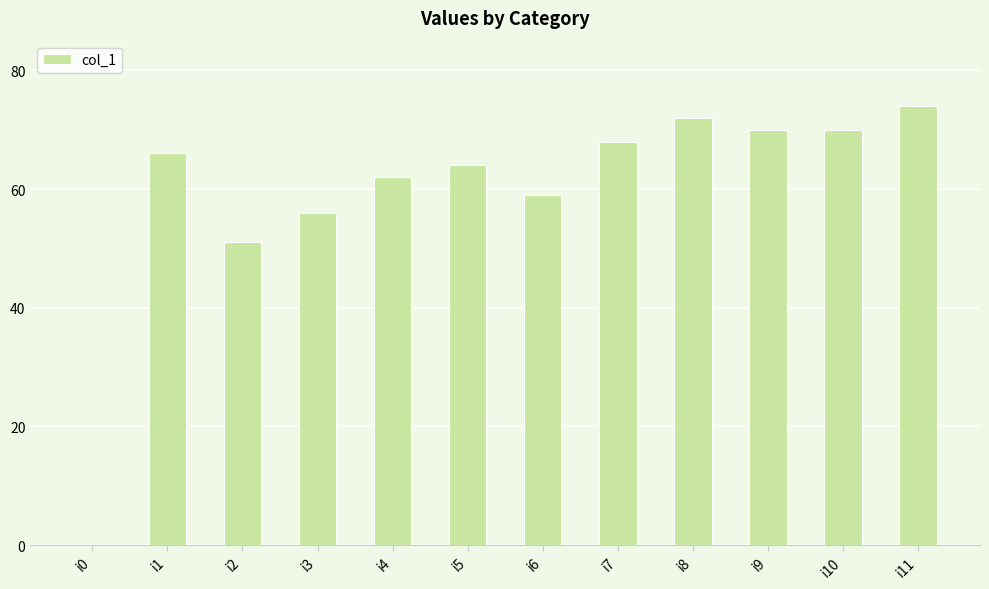

Count the number of data series in this chart.

1